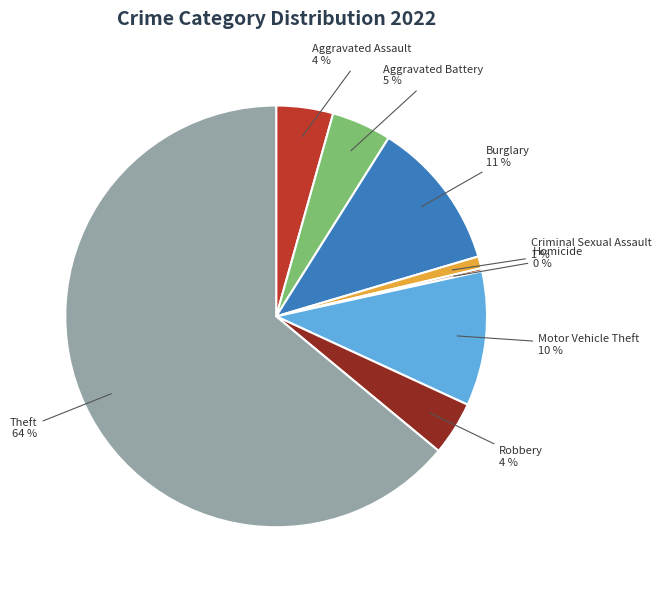

Combined, do Burglary and Motor Vehicle Theft account for over 50%?

No